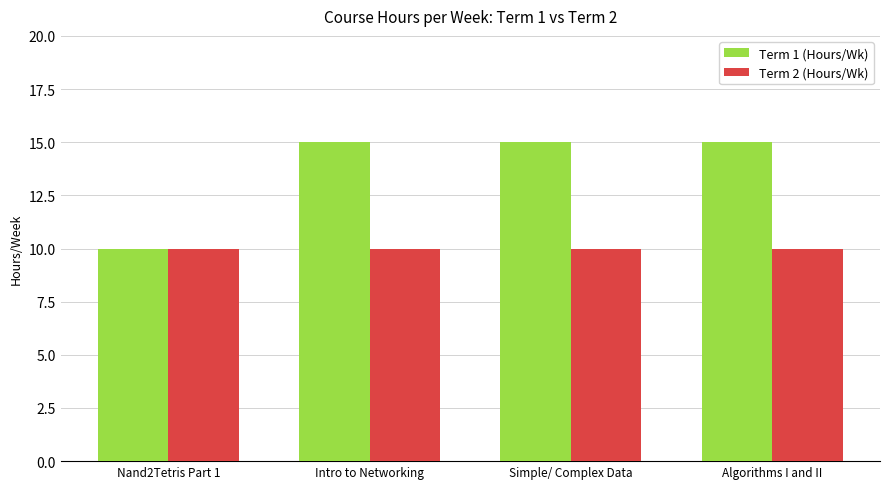

The value of Term 2 (Hours/Wk) at Simple/ Complex Data is 10. True or false?

True